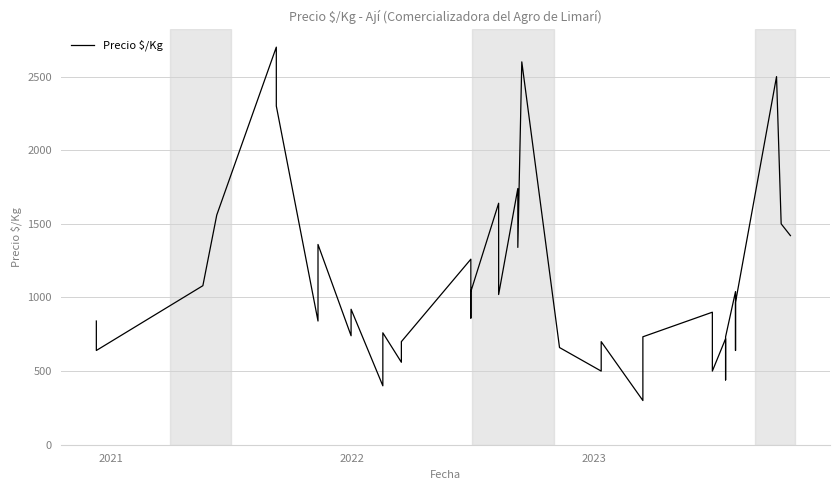

Reading right to left, transcribe all the data shown in this chart.

1420	1500	2500	967	640	1040	733	440	720	500	900	733	300	700	500	660	2600	1340	1740	1020	1245	1640	1040	860	1260	700	560	760	400	920	740	1360	840	2300	2700	1560	1560	1080	640	840